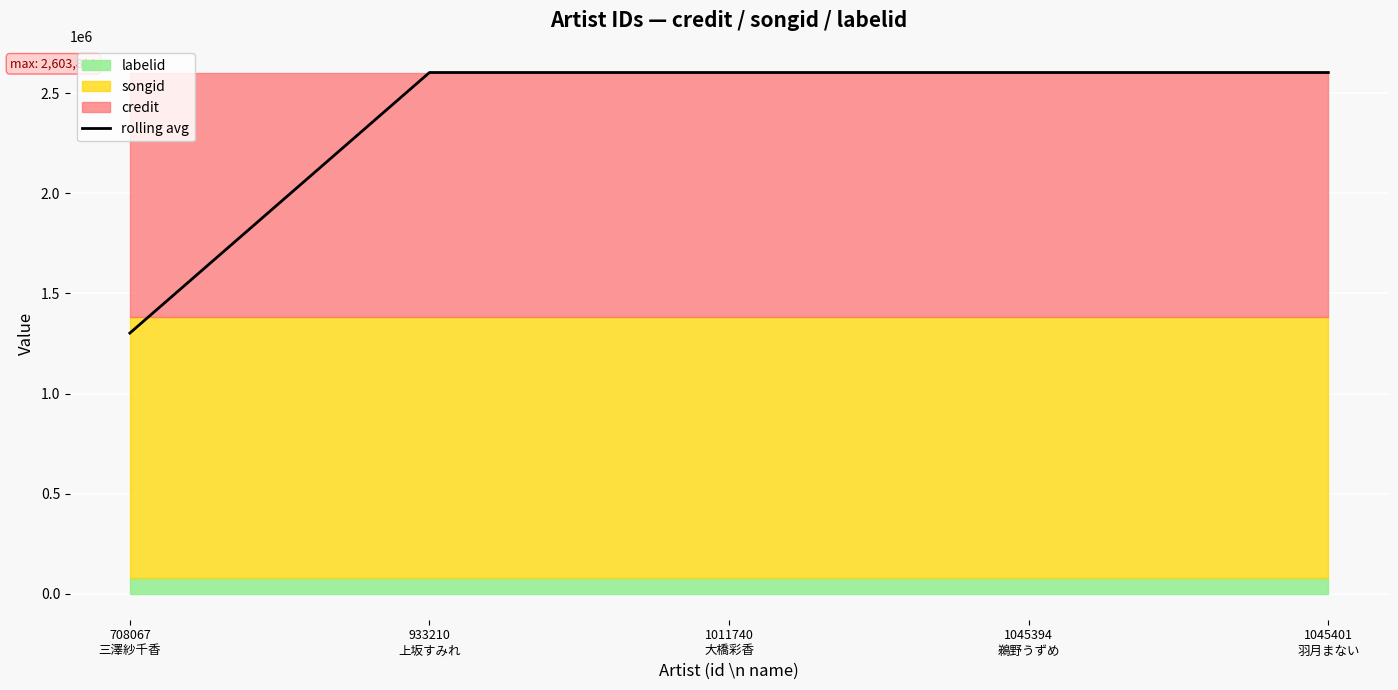

At which category does the chart reach its peak across all series?

933210
上坂すみれ